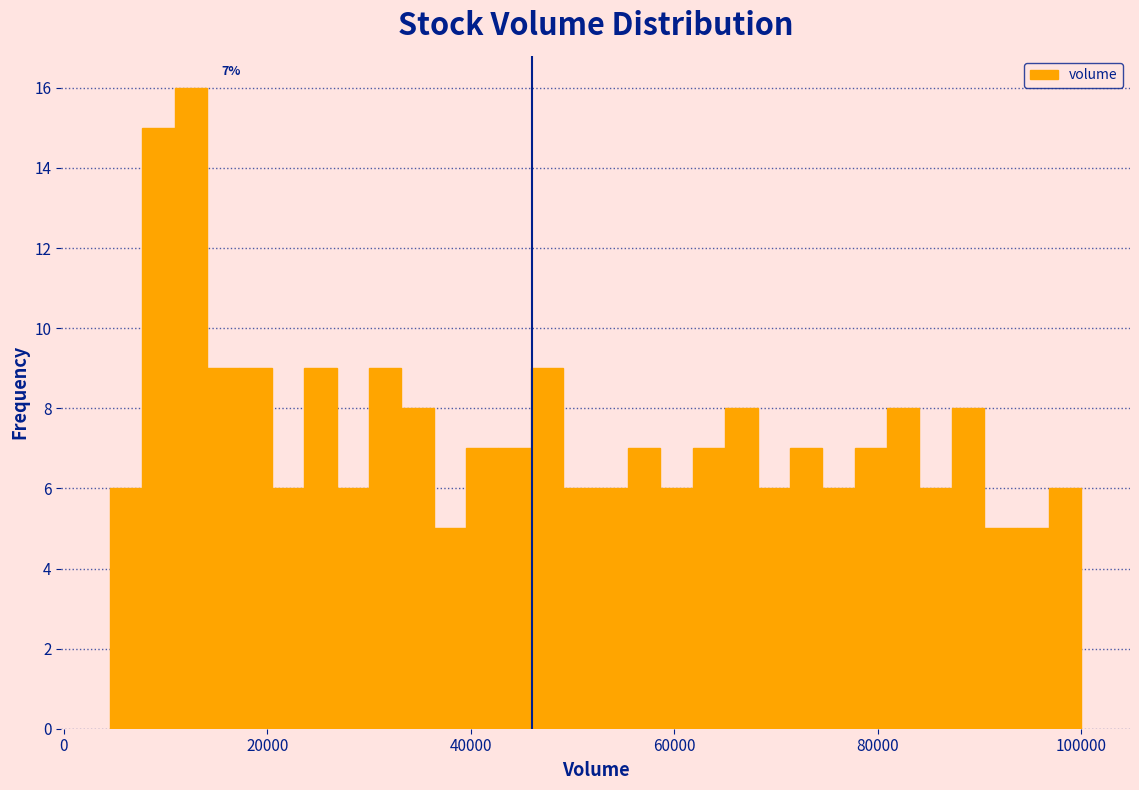

Read against the x-axis, roughly where is the centre of the tallest bar?

12000